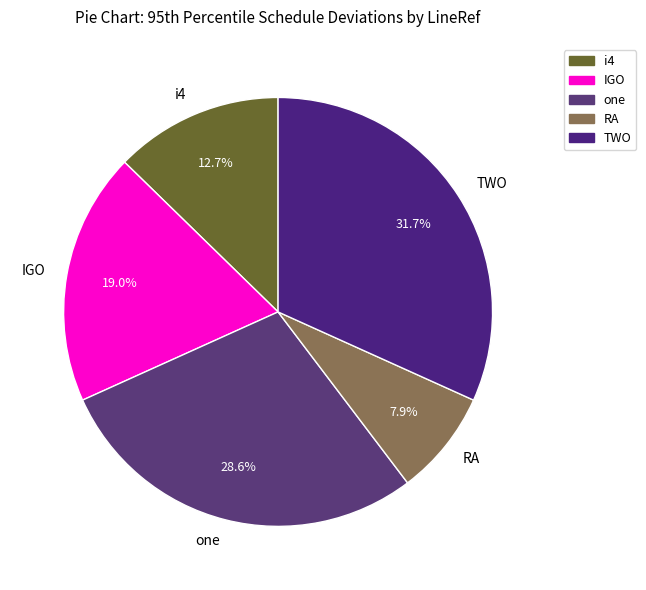

Does any single category account for the majority?

No